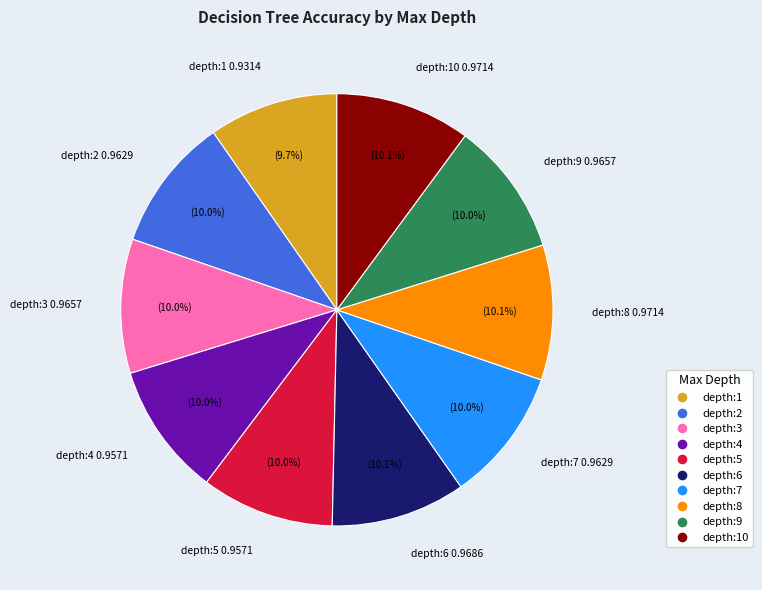

Does depth:5 account for over 50% of the chart?

No